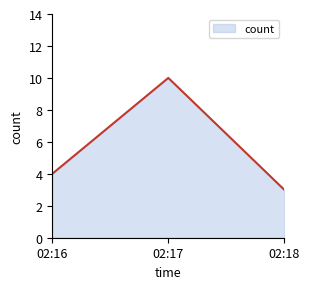

Does the chart display data point markers on the line(s)?

No